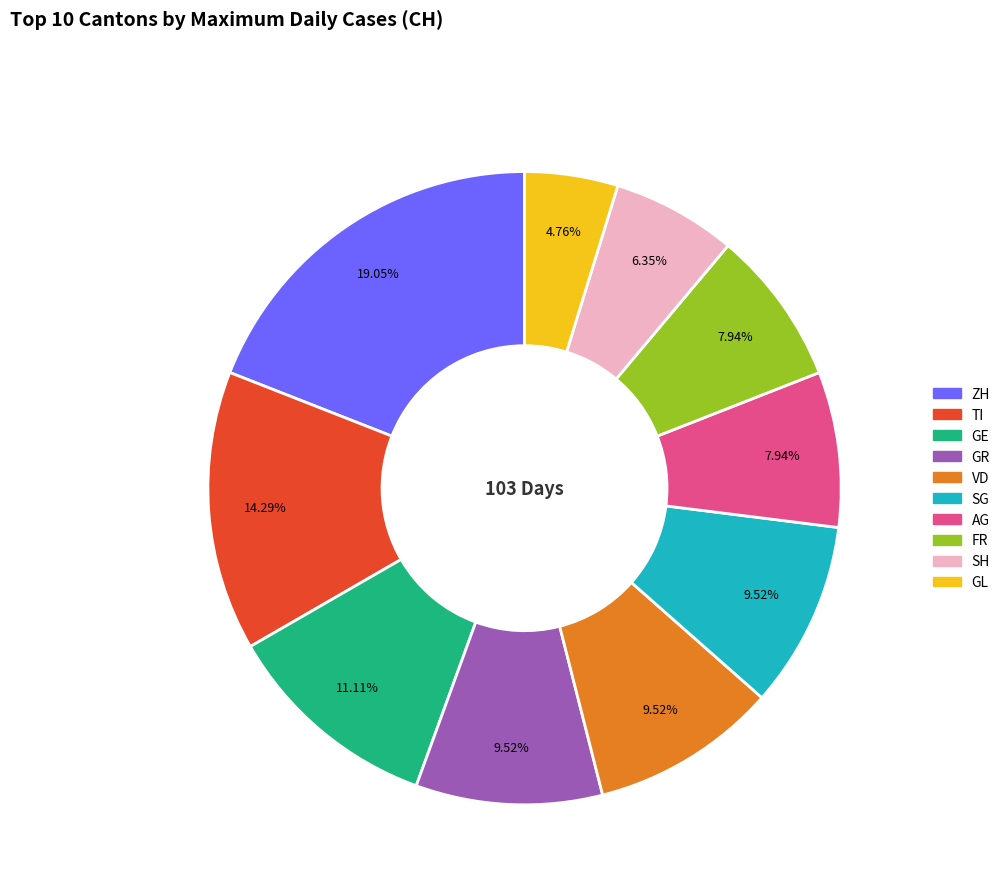

To the nearest percent, what is the difference between the GR and ZH slice percentages?

10%